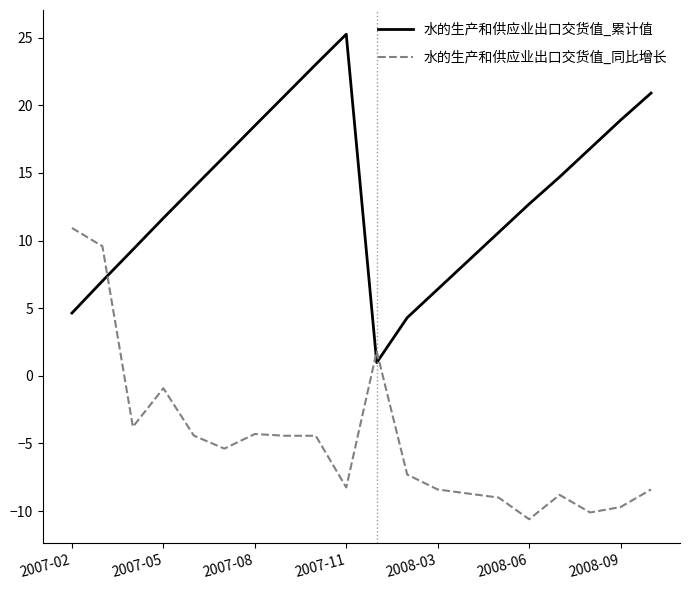

What is the minimum value shown in the chart?

-10.6